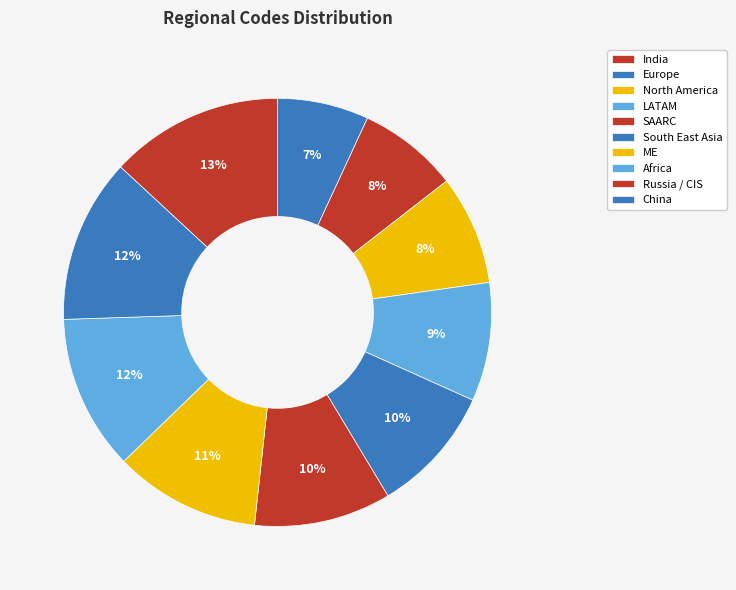

Which category has the smallest portion of the pie?

India